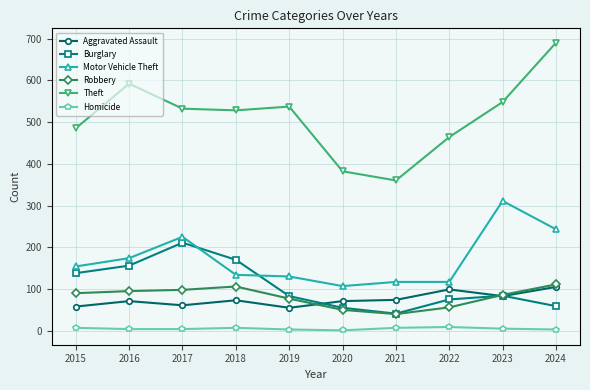

How many interior local valleys does the Burglary series have?

1